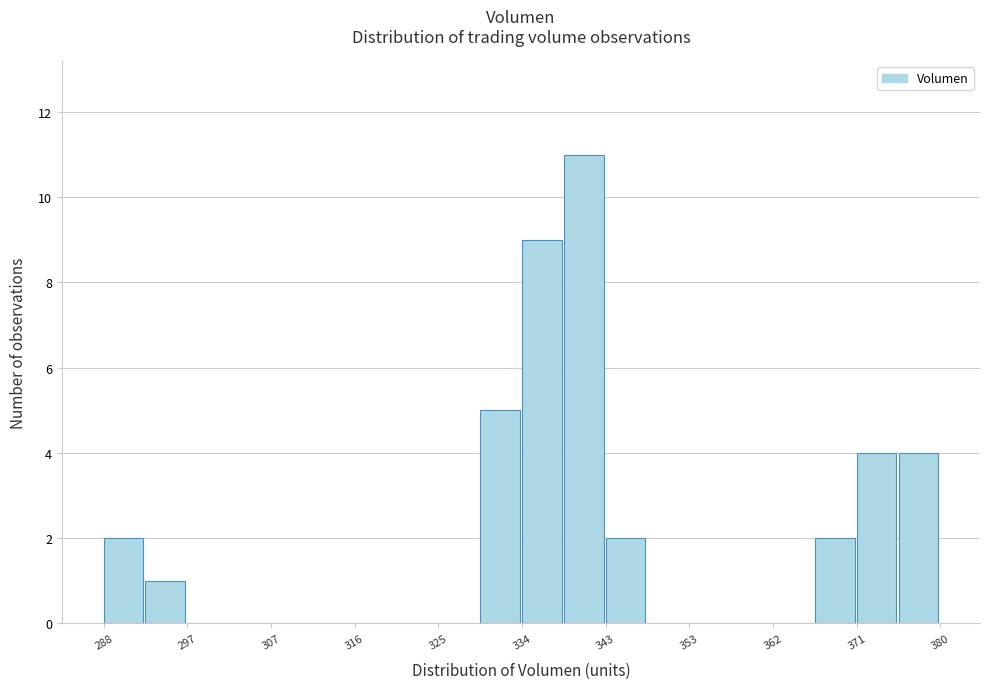

Reading left to right, list every bar in this chart as the range it spans on the x-axis followed by its height. Neither the bar edges nor the heights are printed on the chart, so give them approximately, as read against the axes.

288 to 293: 2
293 to 297: 1
297 to 302: 0
302 to 307: 0
307 to 311: 0
311 to 316: 0
316 to 320: 0
320 to 325: 0
325 to 330: 0
330 to 334: 5
334 to 339: 9
339 to 343: 11
343 to 348: 2
348 to 353: 0
353 to 357: 0
357 to 362: 0
362 to 366: 0
366 to 371: 2
371 to 376: 4
376 to 380: 4